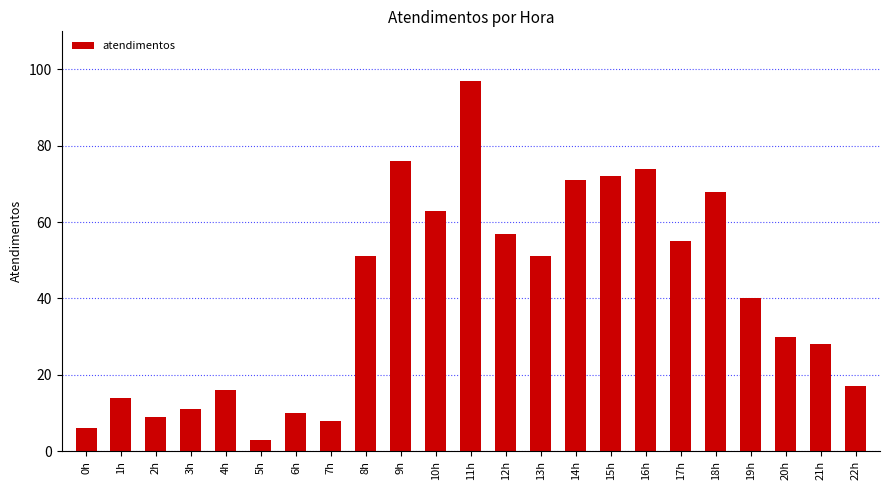

What is the change in value from 13h to 20h?

-21